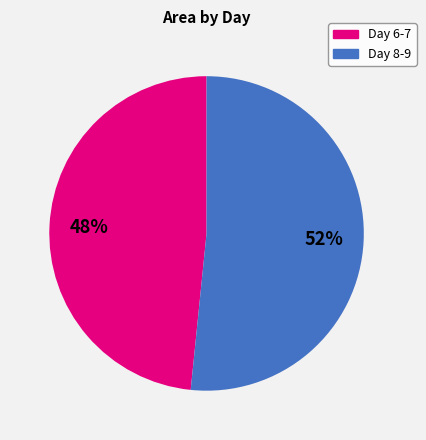

Does any single category account for the majority?

Yes